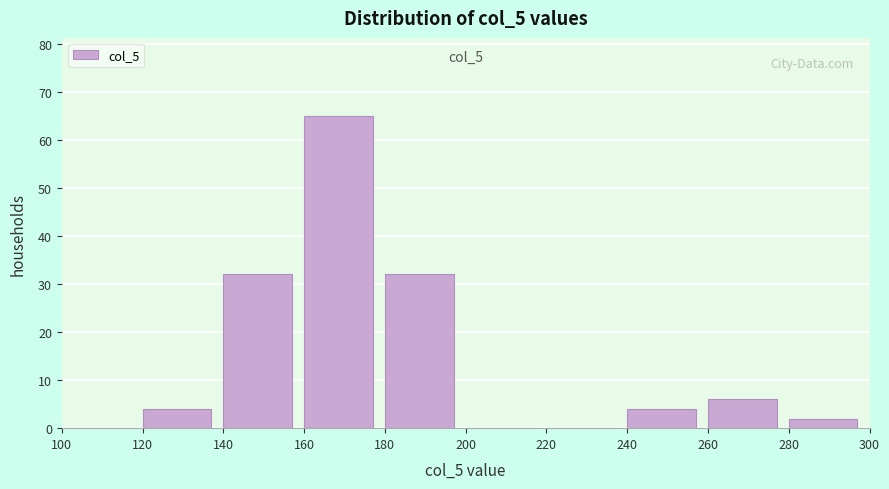

Over which range of the x-axis is the bar tallest?

160 to 180